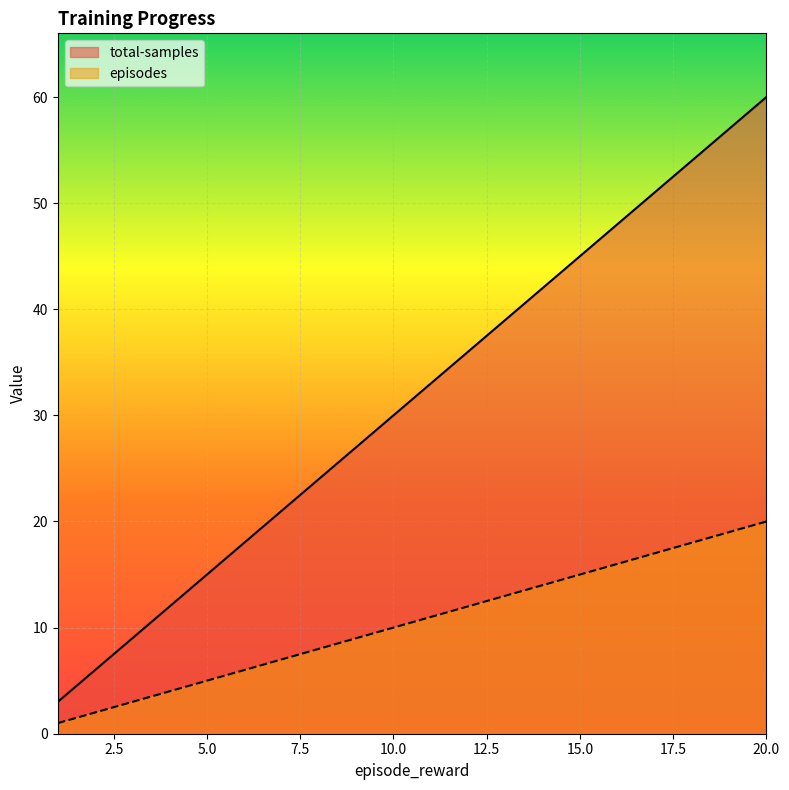

What are all the series names shown in the legend?

total-samples, episodes